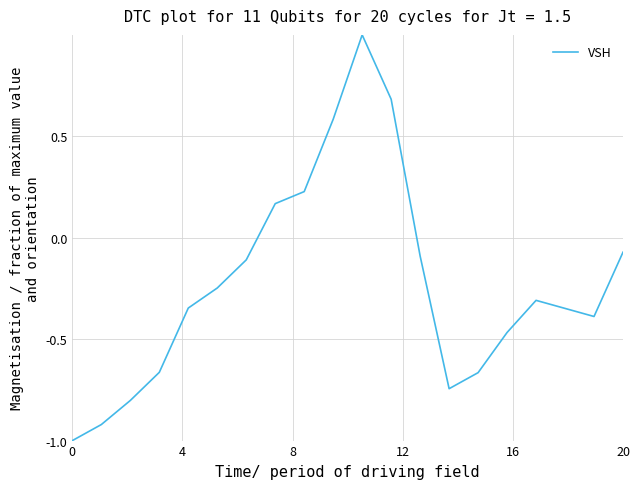

How many negative values are there?

15